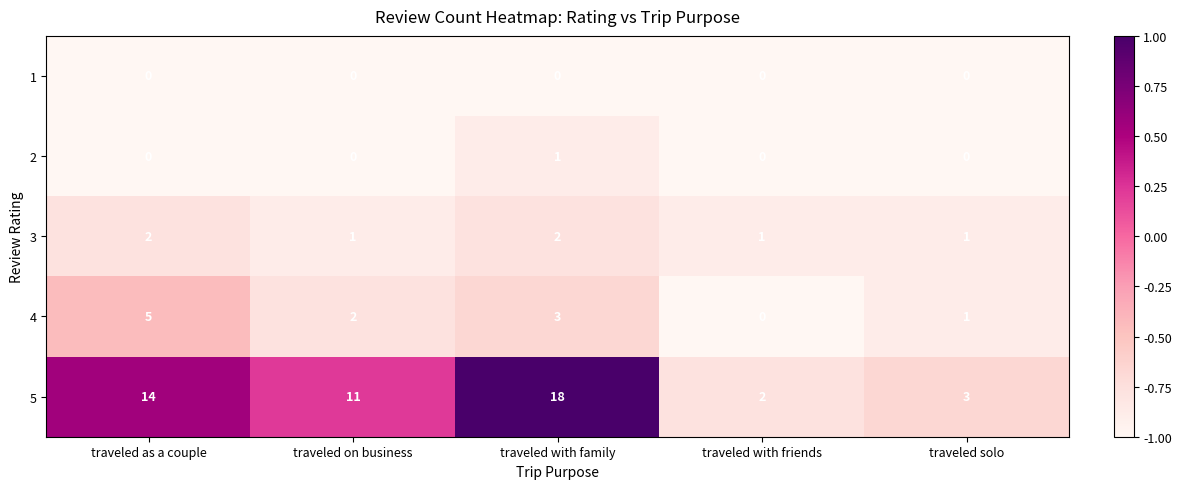

The value of 1 at traveled with friends is 0. True or false?

True